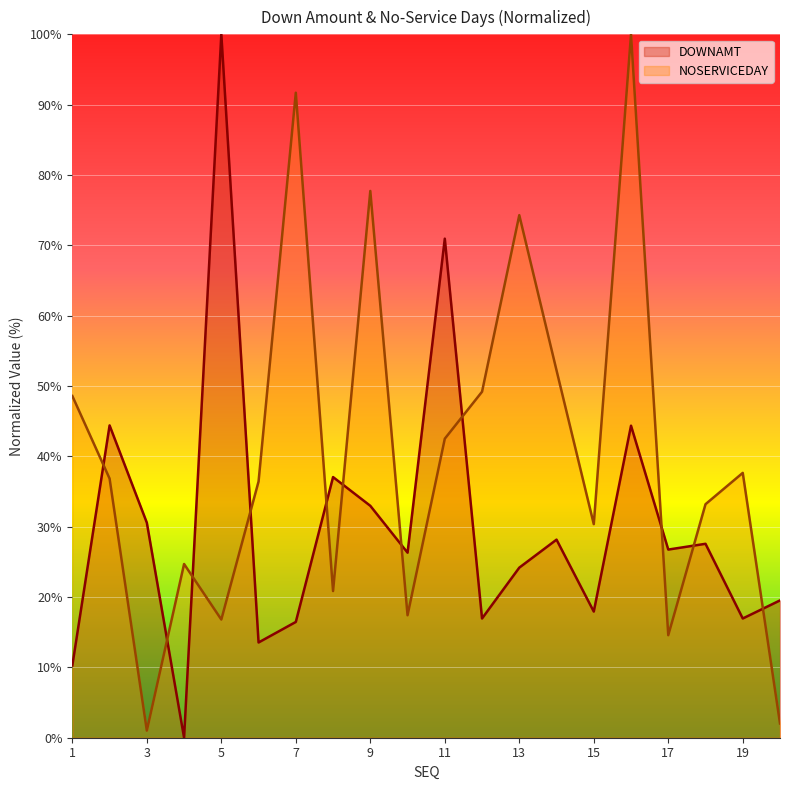

What is the total value across all series at 20?

21.5